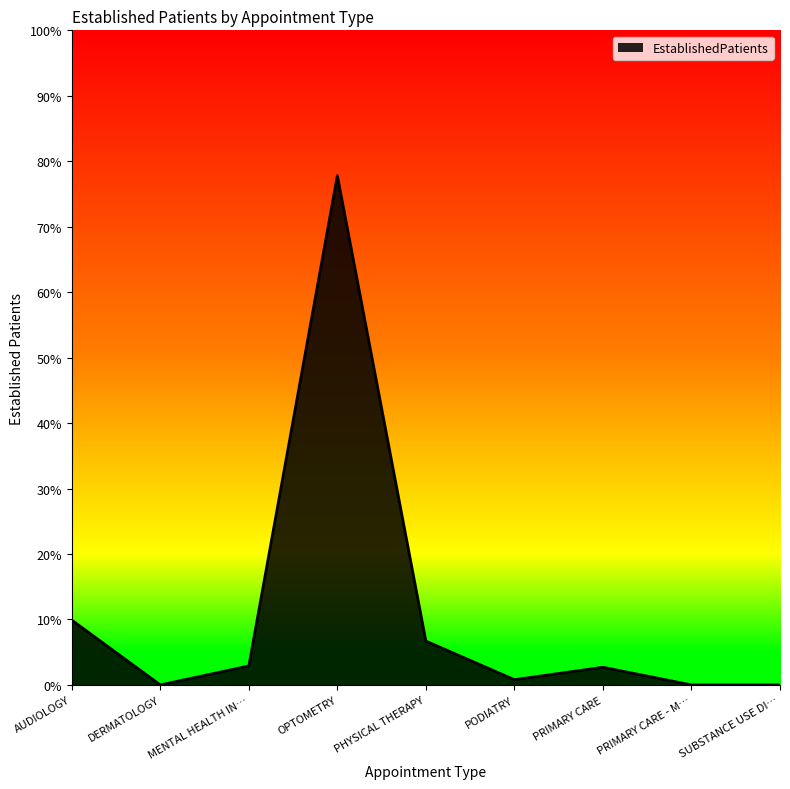

Which label corresponds to the largest value in the chart?

OPTOMETRY